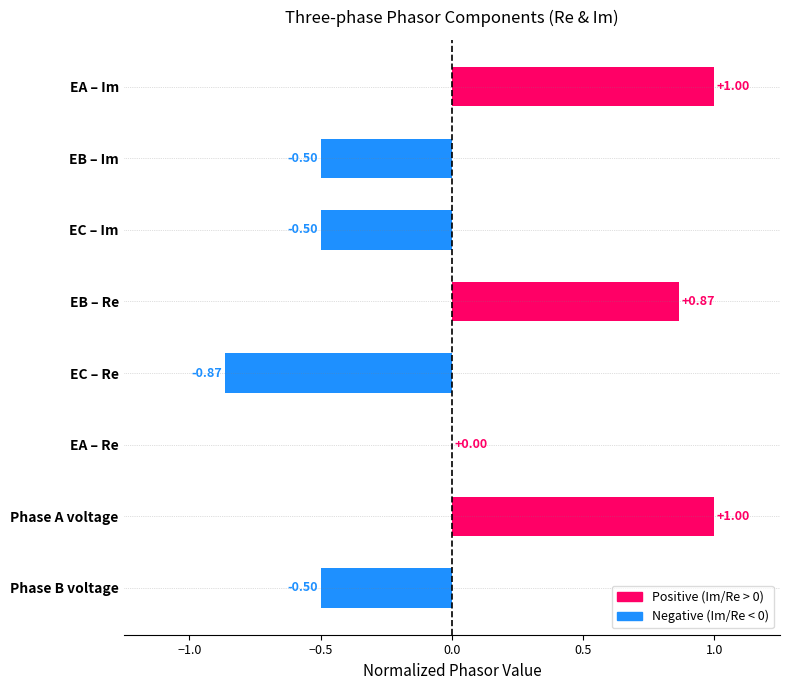

What is the change in value from EB – Re to EC – Re?

-1.7